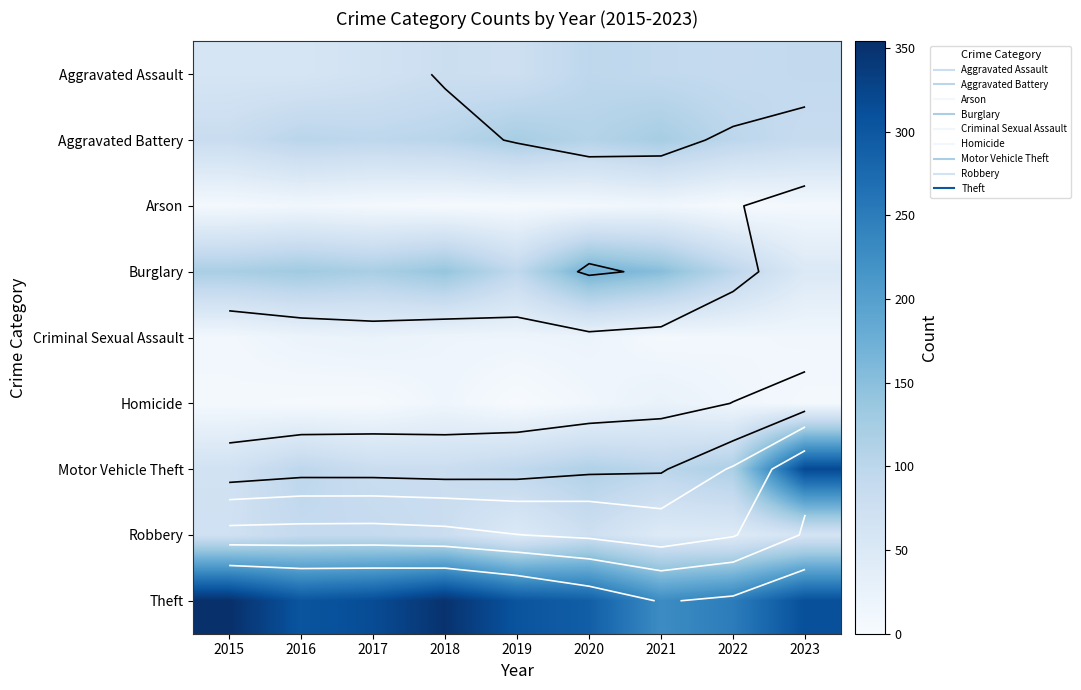

Is the value of Criminal Sexual Assault at 2017 greater than the value of Homicide at 2016?

Yes